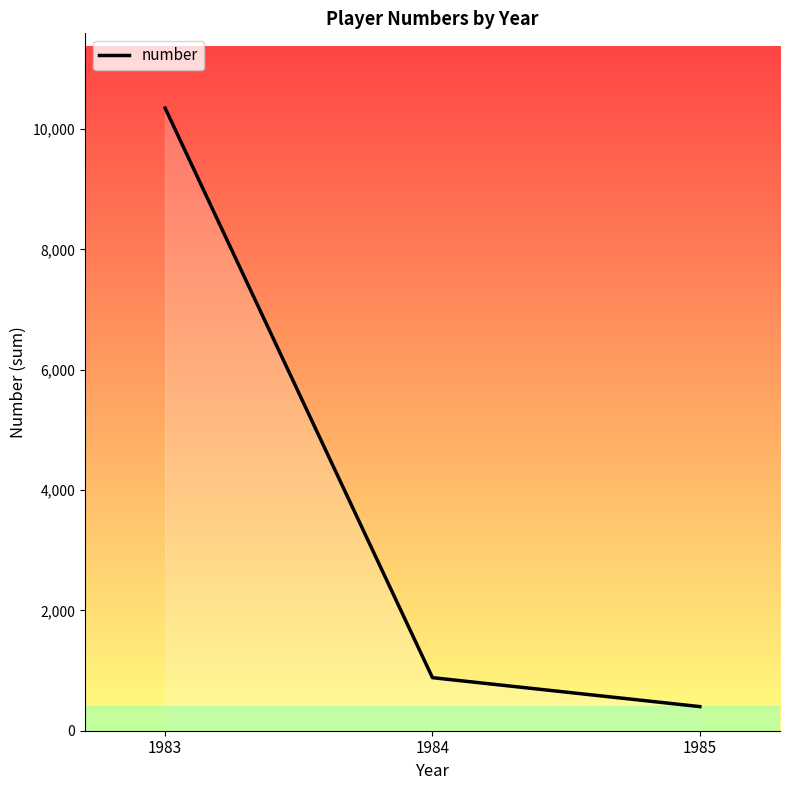

List the labels in order of value, smallest first.

1985, 1984, 1983